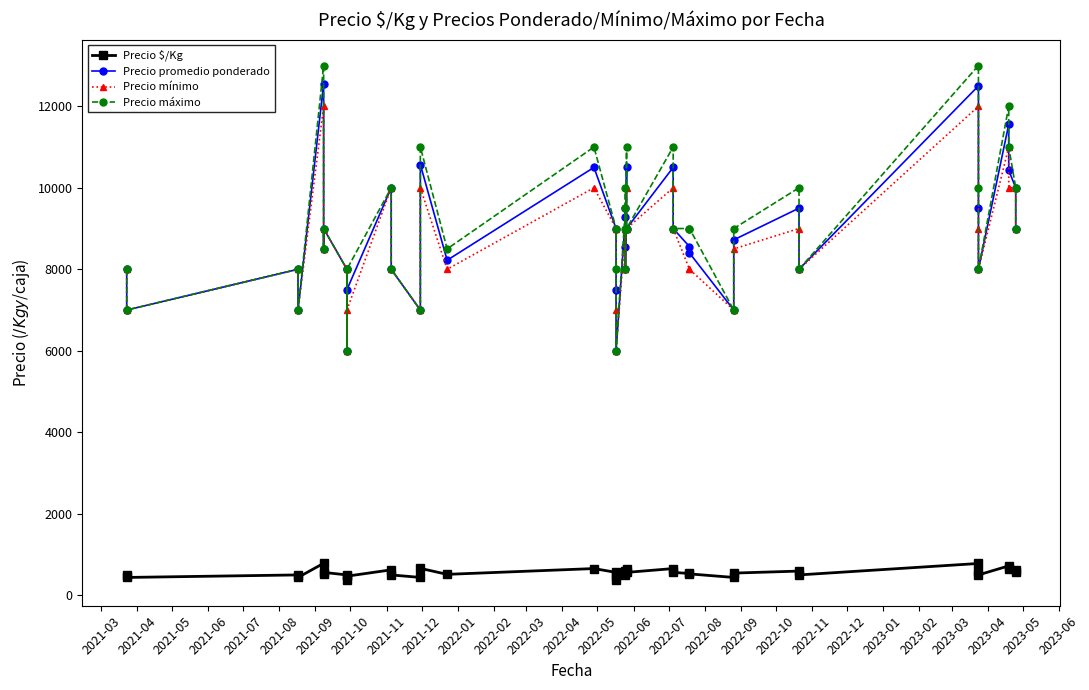

The Precio máximo series shows 14416 at 2023-05. True or false?

False